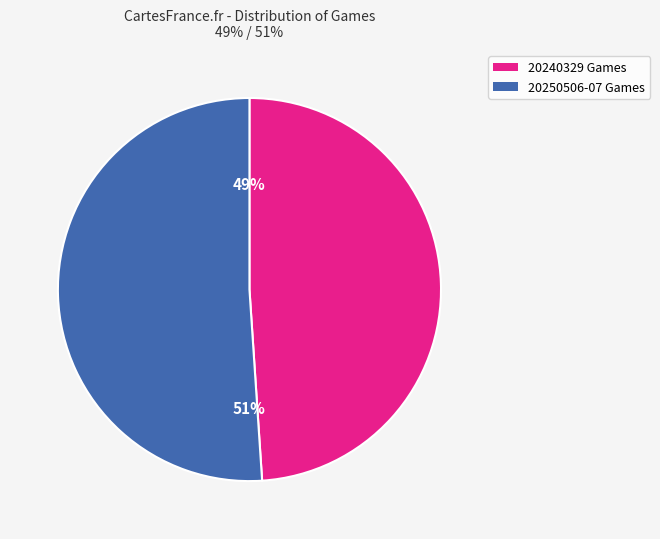

Is there any slice that represents more than half of the pie?

Yes